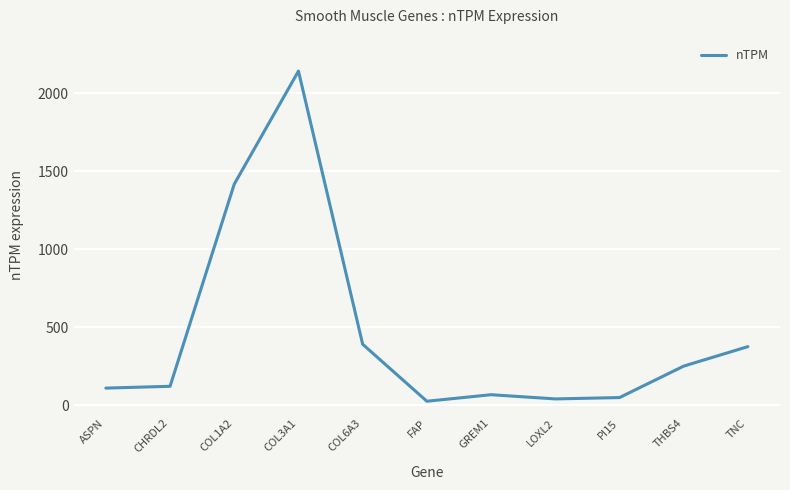

What value does the data have at COL3A1?

2140.7